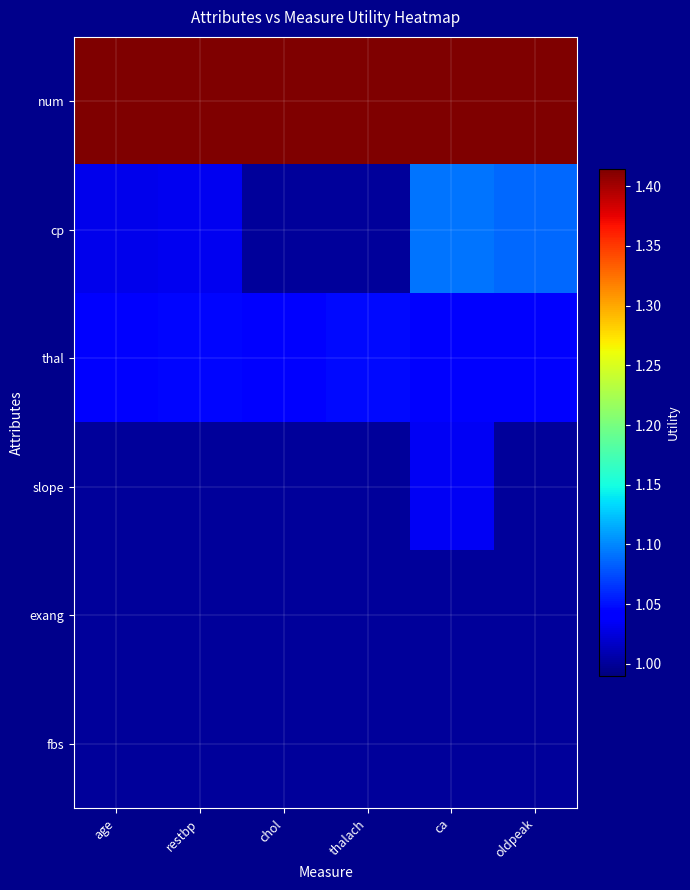

Reading right to left, extract all data points from this chart.

num: oldpeak=1.4	ca=1.4	thalach=1.4	chol=1.4	restbp=1.4	age=1.4
cp: oldpeak=1.1	ca=1.1	thalach=1.0	chol=1.0	restbp=1.0	age=1.0
thal: oldpeak=1.0	ca=1.0	thalach=1.0	chol=1.0	restbp=1.0	age=1.0
slope: oldpeak=1.0	ca=1.0	thalach=1.0	chol=1.0	restbp=1.0	age=1.0
exang: oldpeak=1.0	ca=1.0	thalach=1.0	chol=1.0	restbp=1.0	age=1.0
fbs: oldpeak=1.0	ca=1.0	thalach=1.0	chol=1.0	restbp=1.0	age=1.0